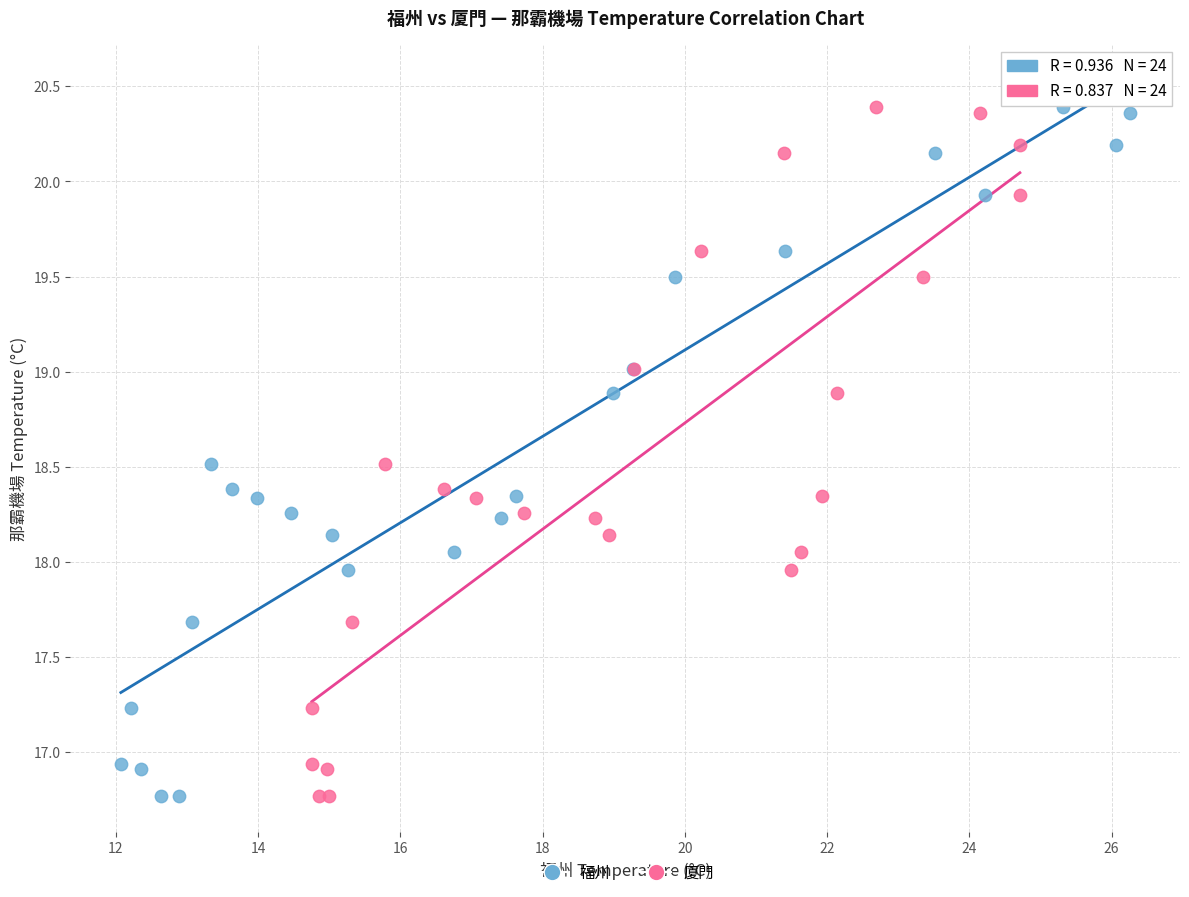

What are all the series names shown in the legend?

福州, 厦門